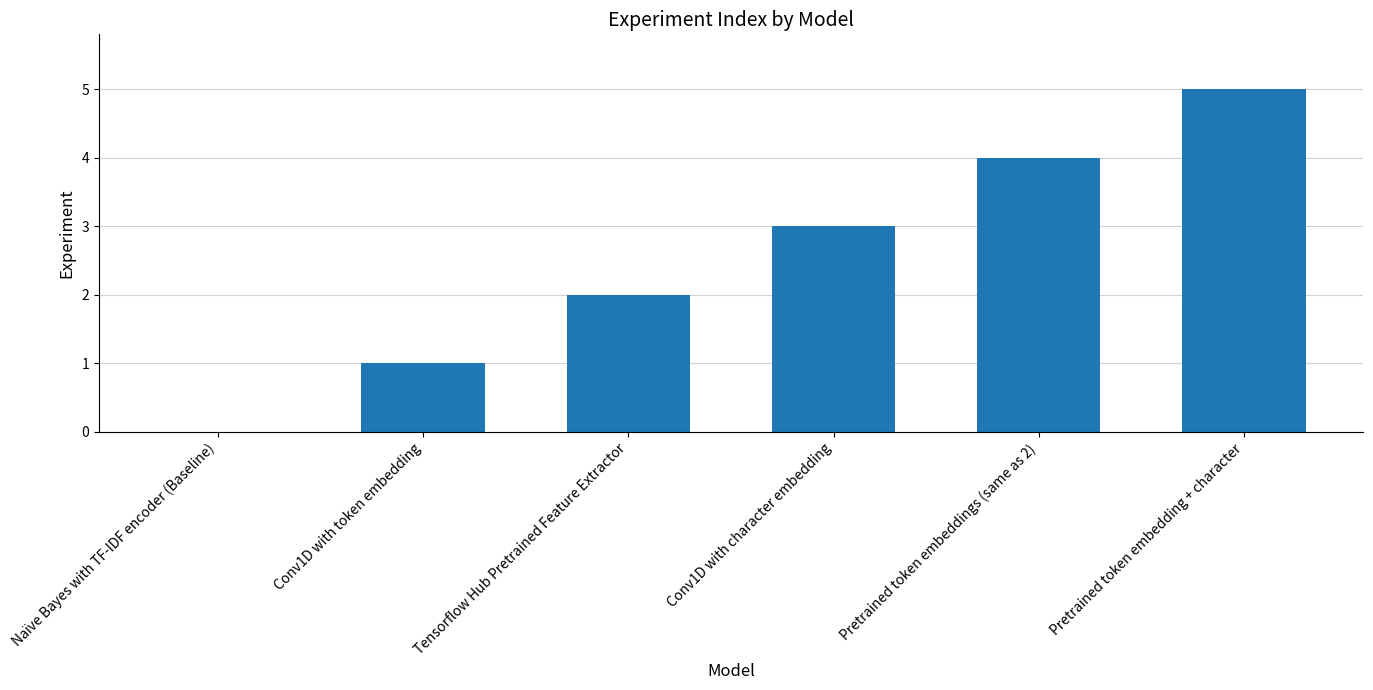

How many values are above zero?

5